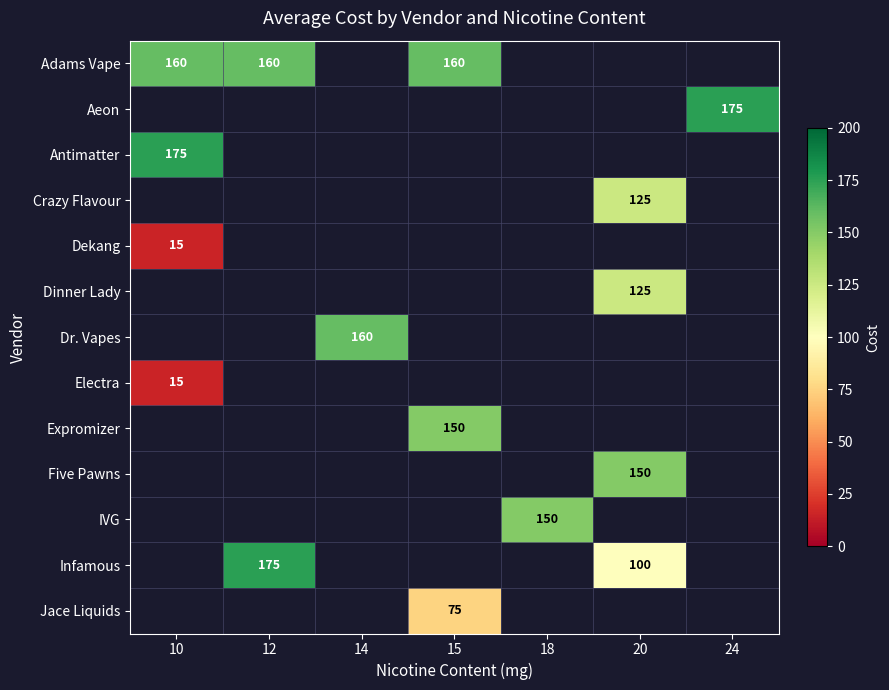

Which label corresponds to the largest value in the chart?

24